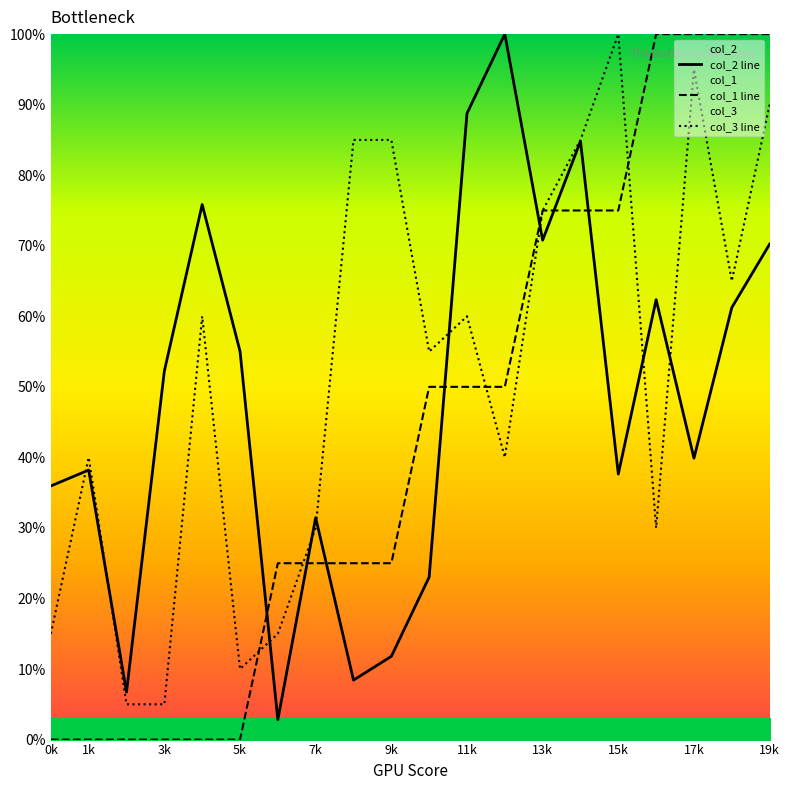

What is the maximum value shown in the chart?

100.0